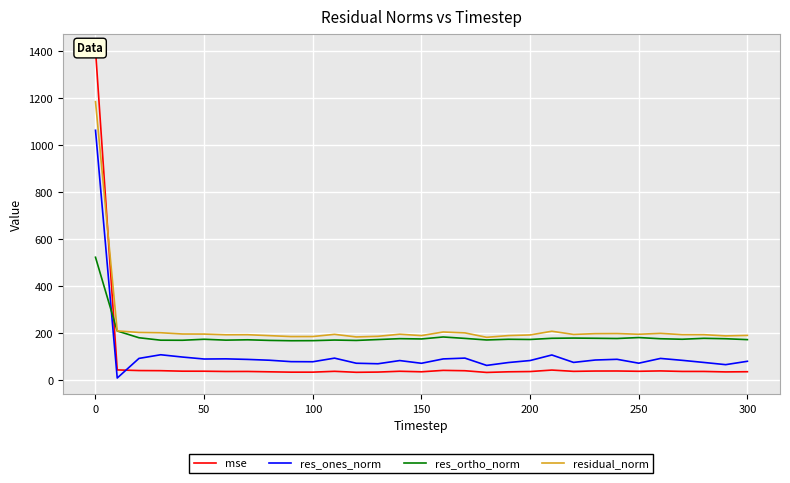

Which series has the widest spread of values?

mse